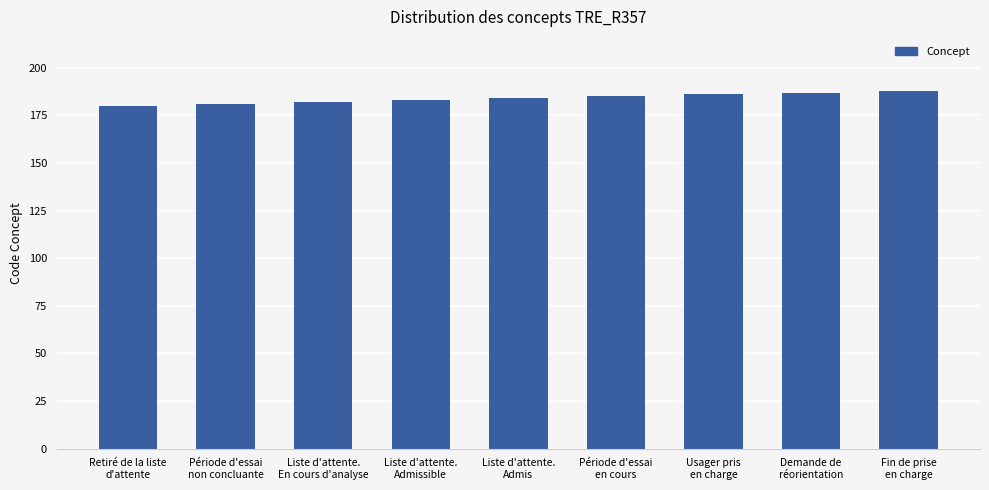

True or false: the data shows 185 at Période d'essai
en cours.

True